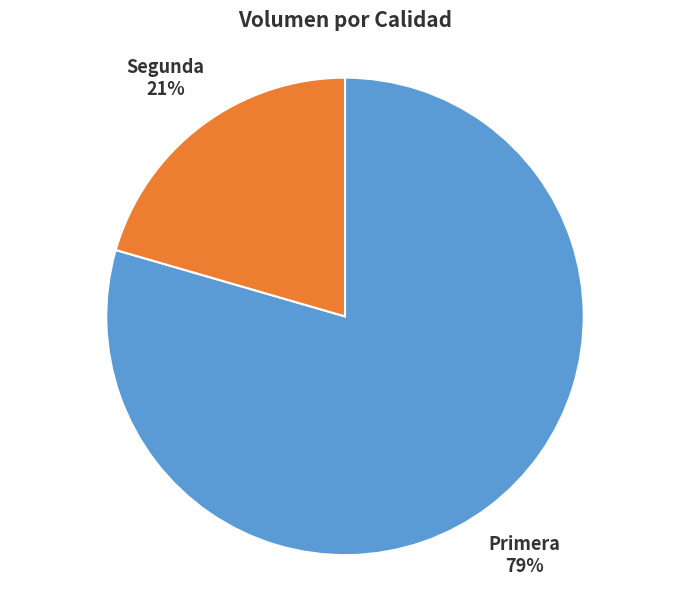

Does Segunda represent more than half of the total?

No